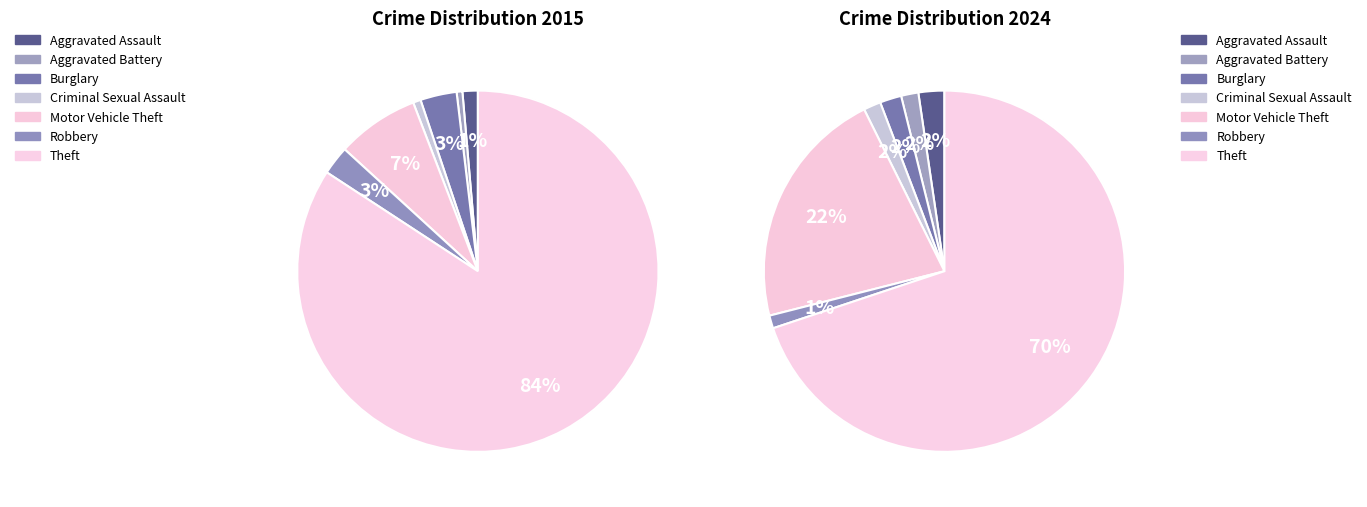

To the nearest percent, what is the combined percentage of 4 and 7?

85%